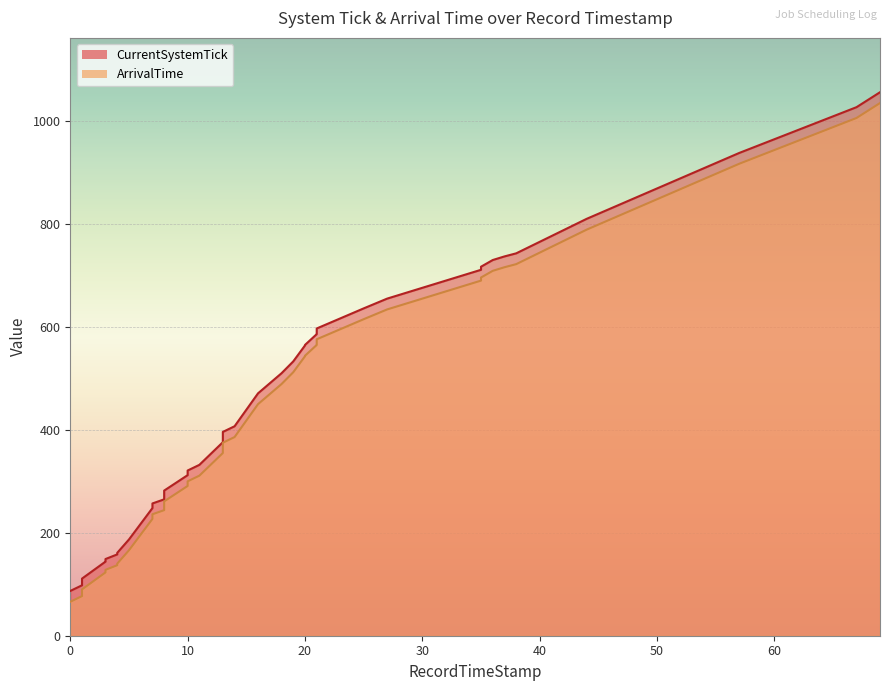

True or false: CurrentSystemTick and ArrivalTime cross at least once.

False